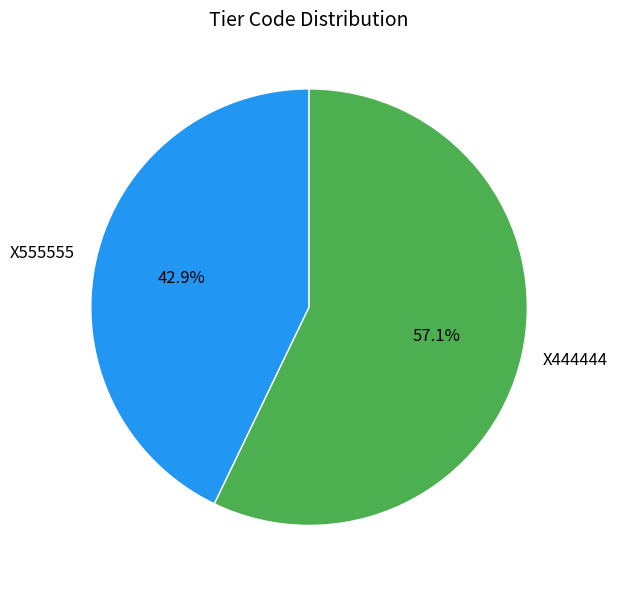

What percentage do X555555 and X444444 together represent?

100.0%